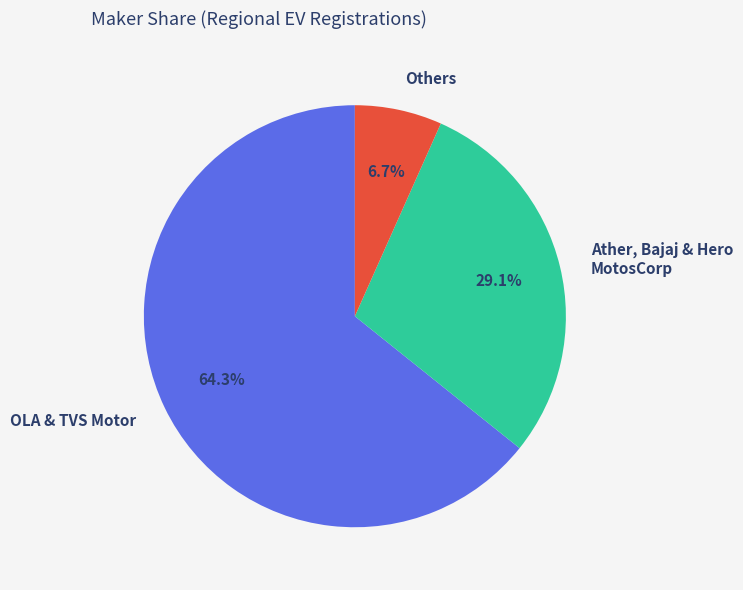

How much of the chart is everything except Others?

93.3%